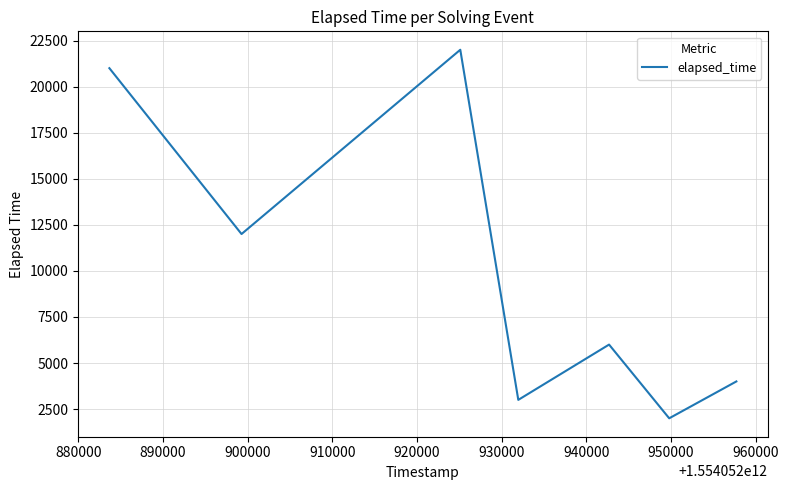

What is the greatest value displayed?

22000